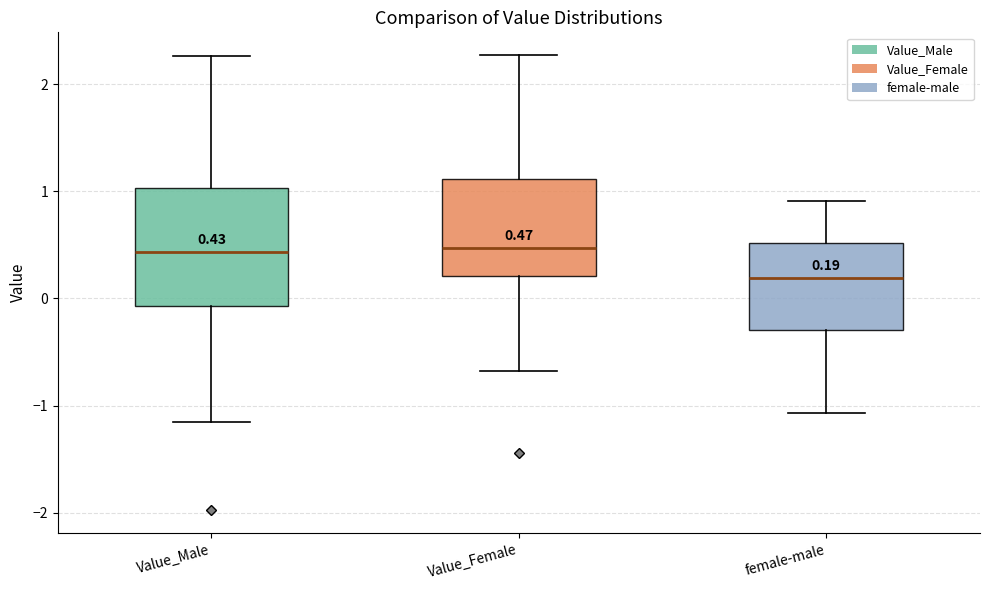

Comparing the boxes themselves (not the whiskers), which one is the tallest?

Value_Male